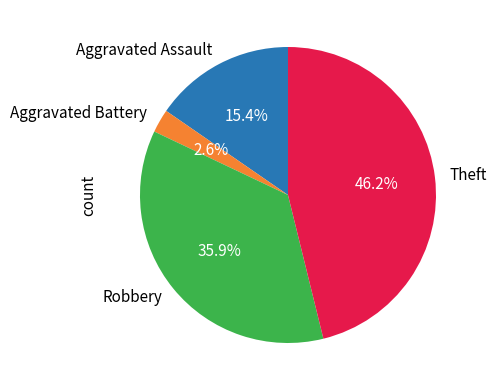

Count the number of slices in the pie.

4